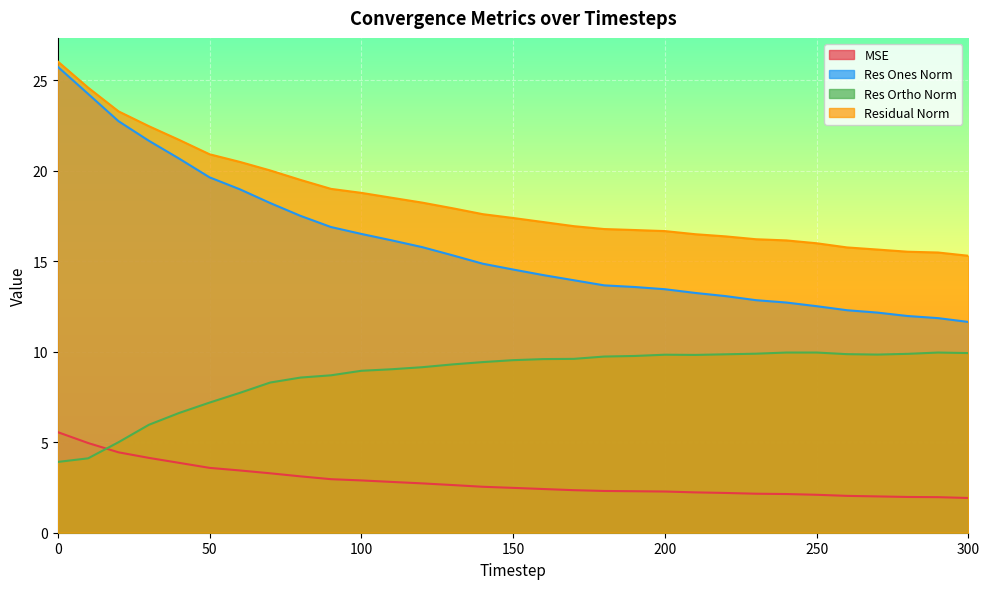

The value of res_ortho_norm at 10 is 8.9. True or false?

True